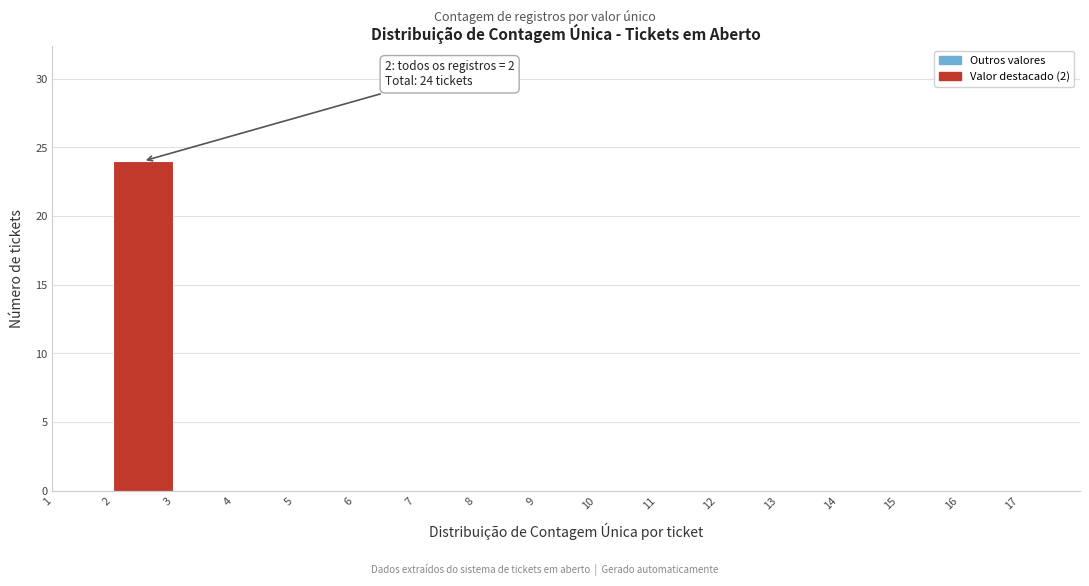

Which range on the x-axis has the tallest bar?

2 to 3